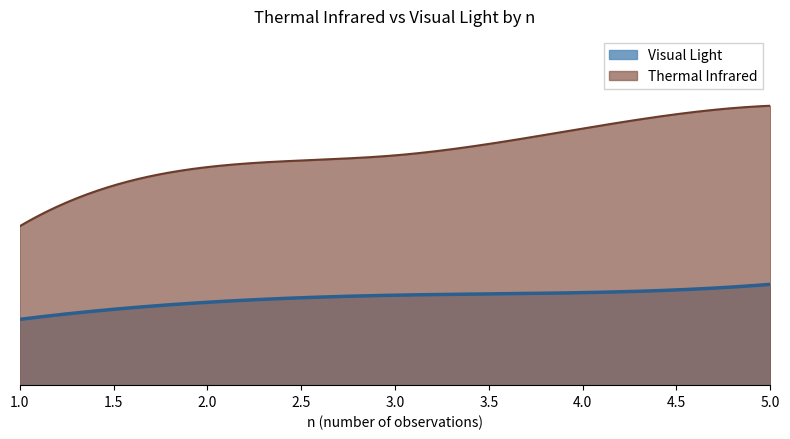

Which series has the largest total across all categories?

Thermal Infrared